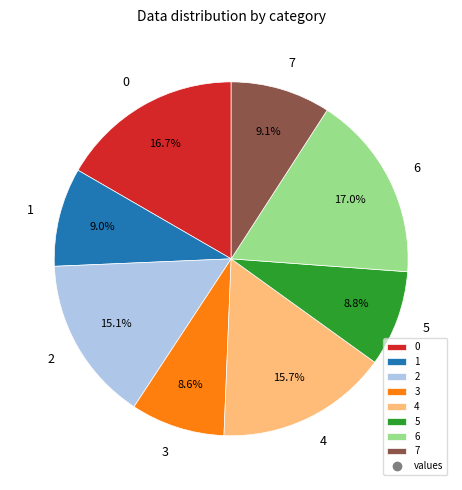

To the nearest percent, what is the difference between the 5 and 6 slice percentages?

8%